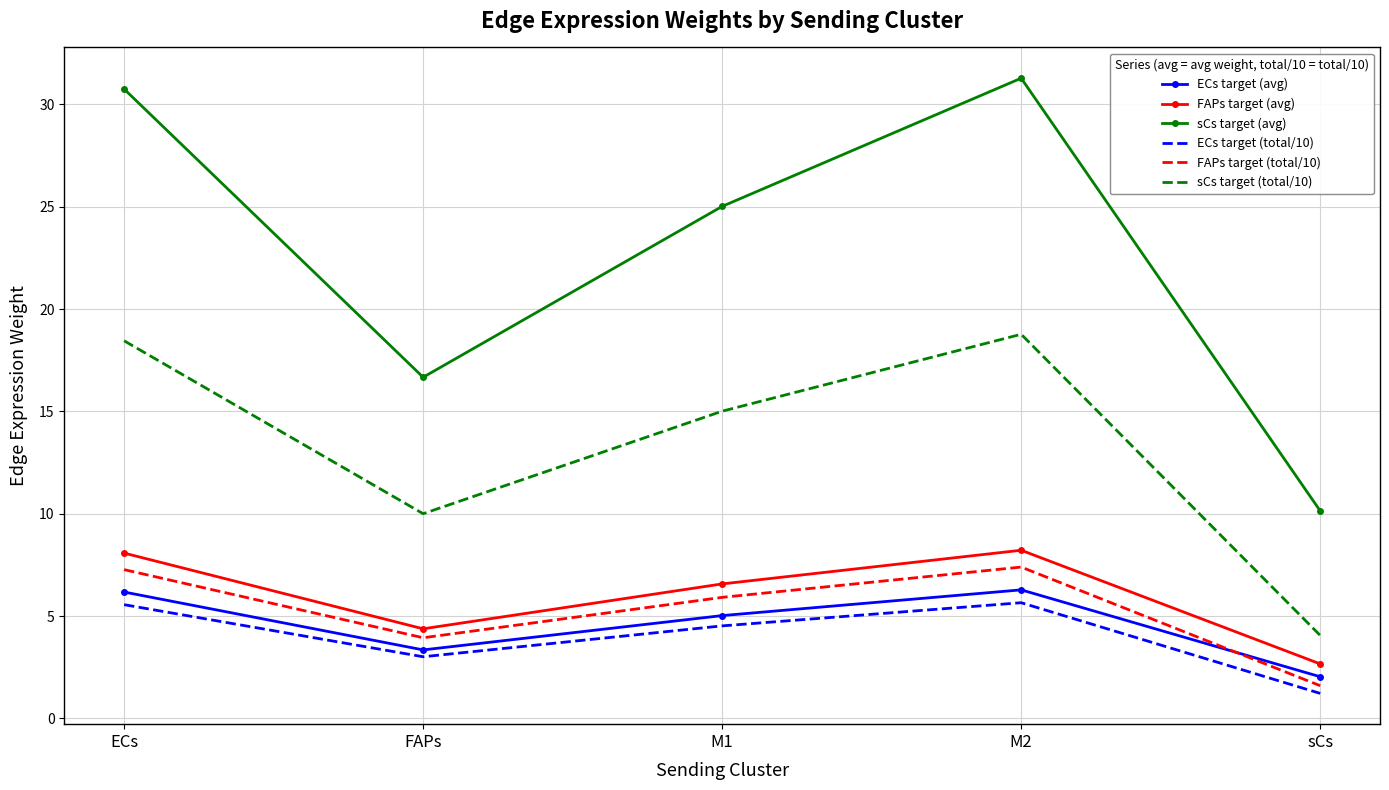

True or false: FAPs target (avg) and ECs target (avg) intersect in this chart.

False